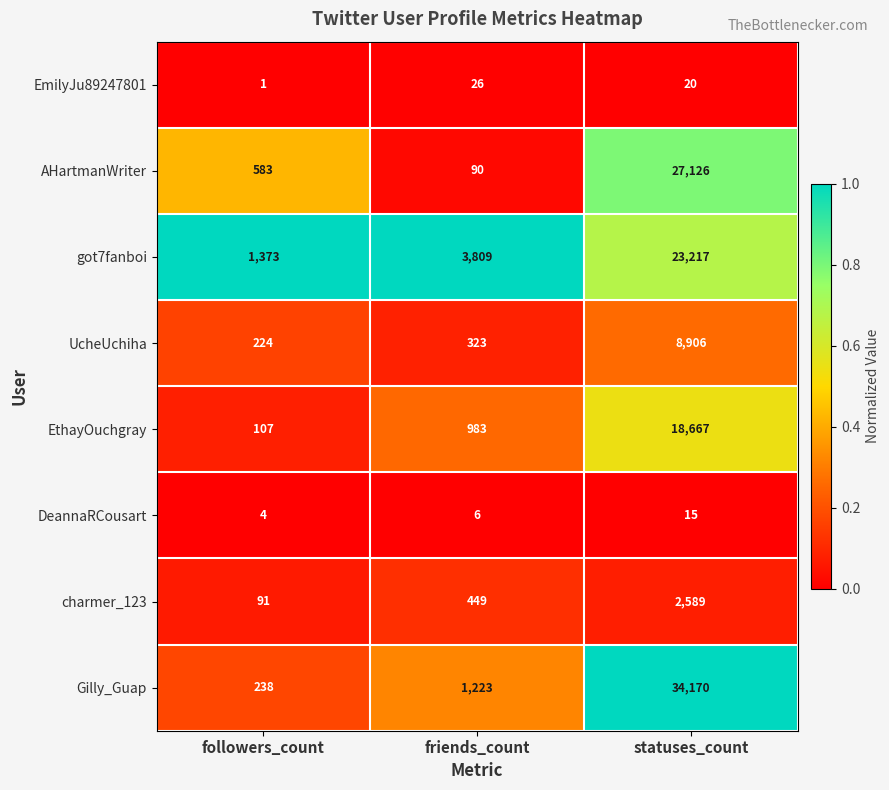

Which series changed the most between friends_count and statuses_count?

Gilly_Guap